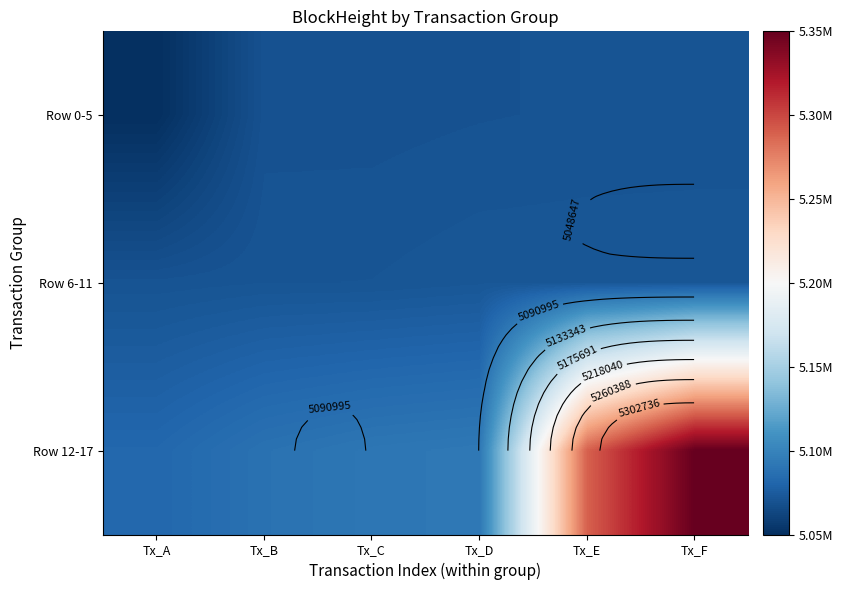

What is the sum of the Row 0-5 values at Tx_F and Tx_D?

10136817